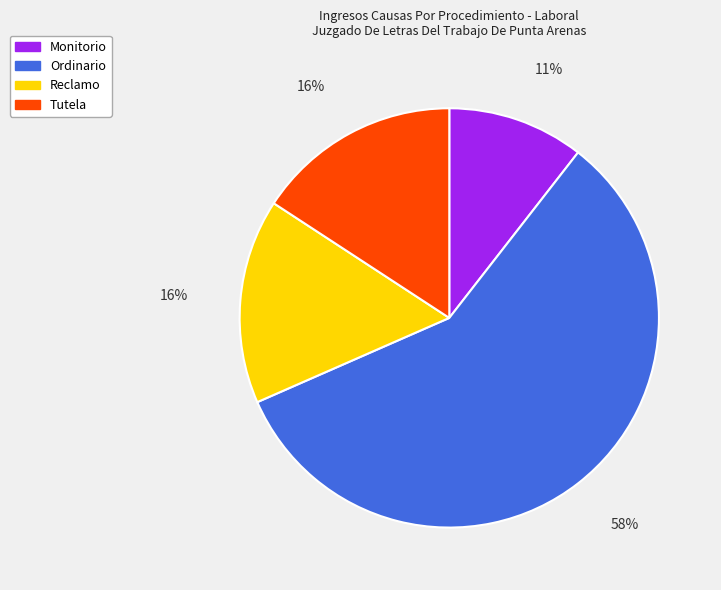

To the nearest percent, what portion does Reclamo represent?

16%